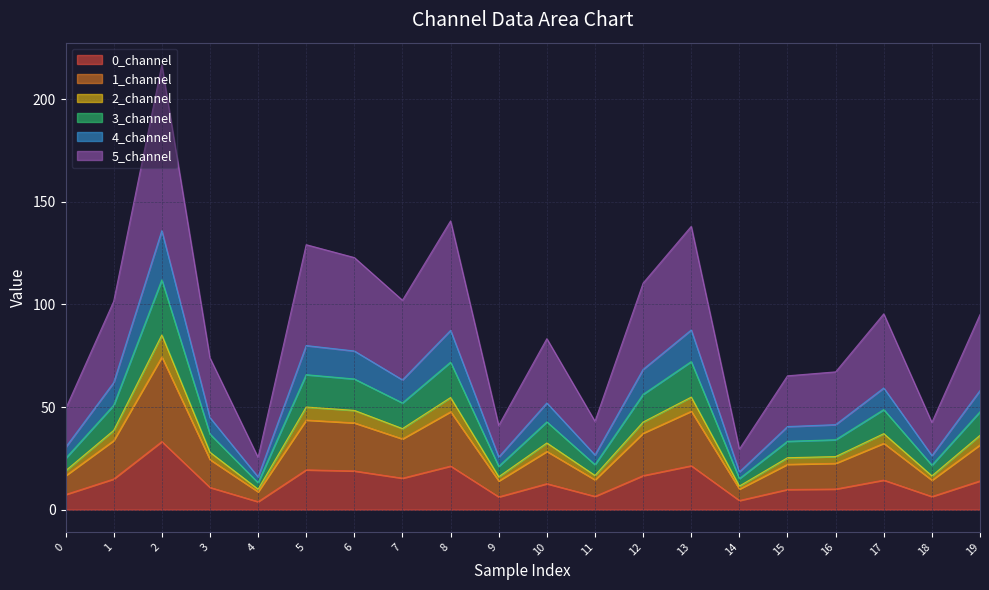

Is it true that 3_channel equals 124.6 at 13?

False